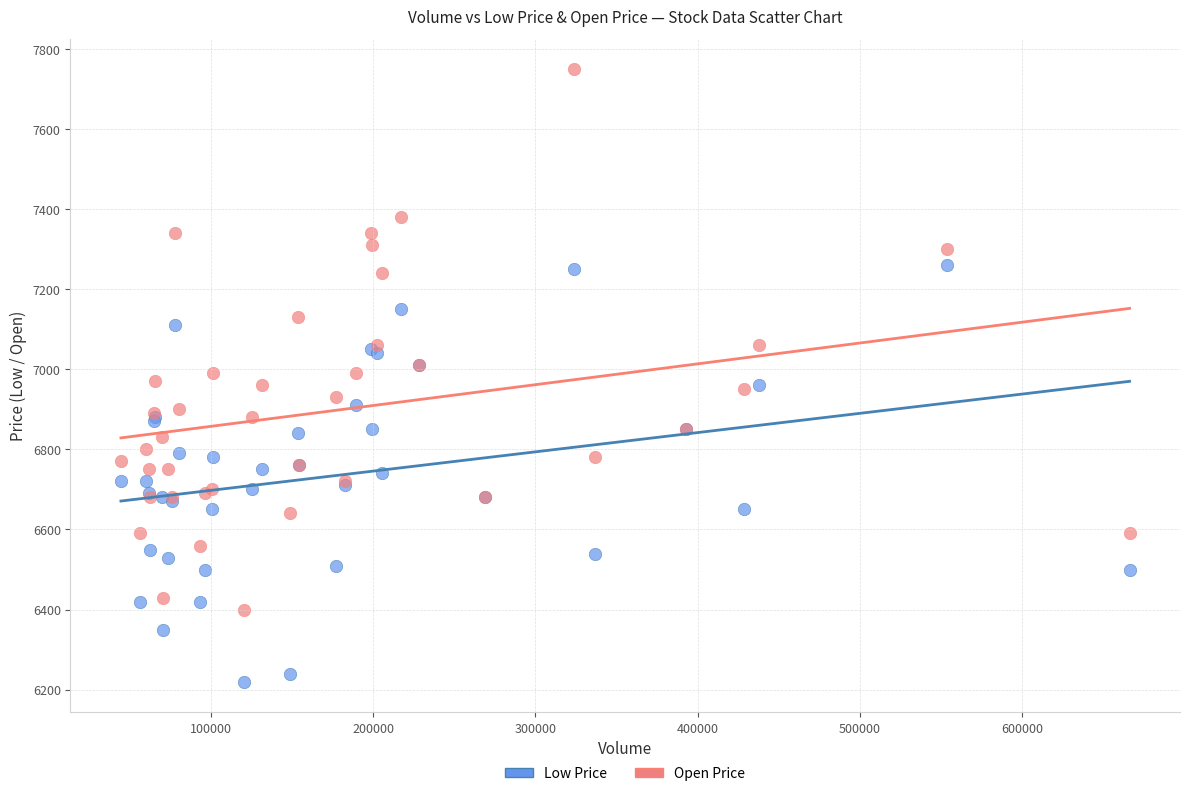

What is the X range (max minus min) for the scatter plot?

621618